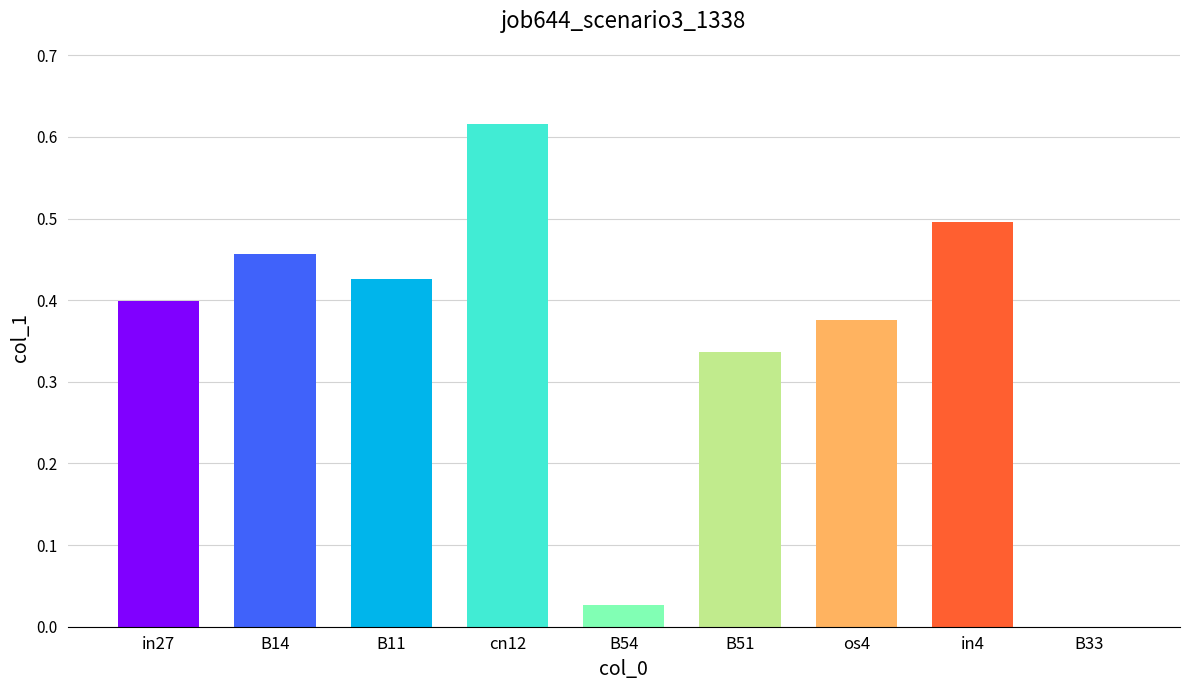

True or false: the data shows 0.4 at cn12.

False